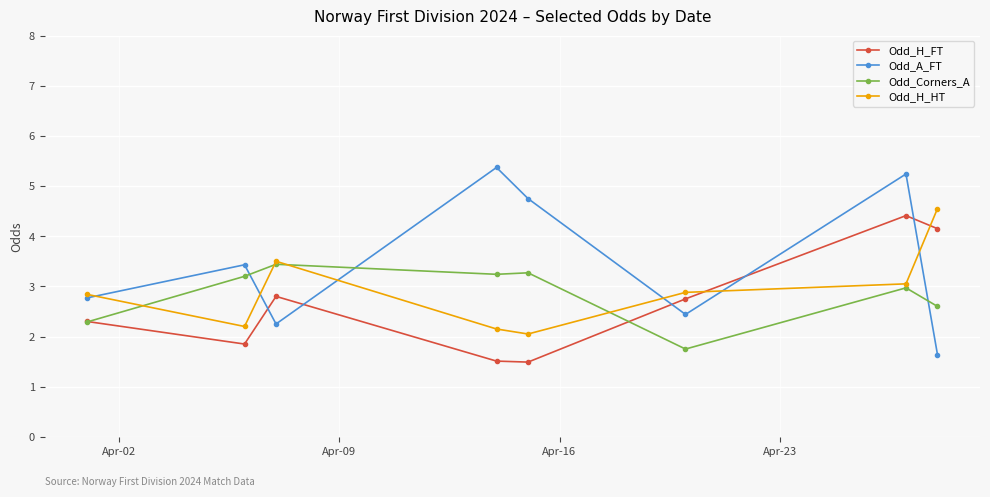

What are all the series names shown in the legend?

Odd_H_FT, Odd_A_FT, Odd_Corners_A, Odd_H_HT